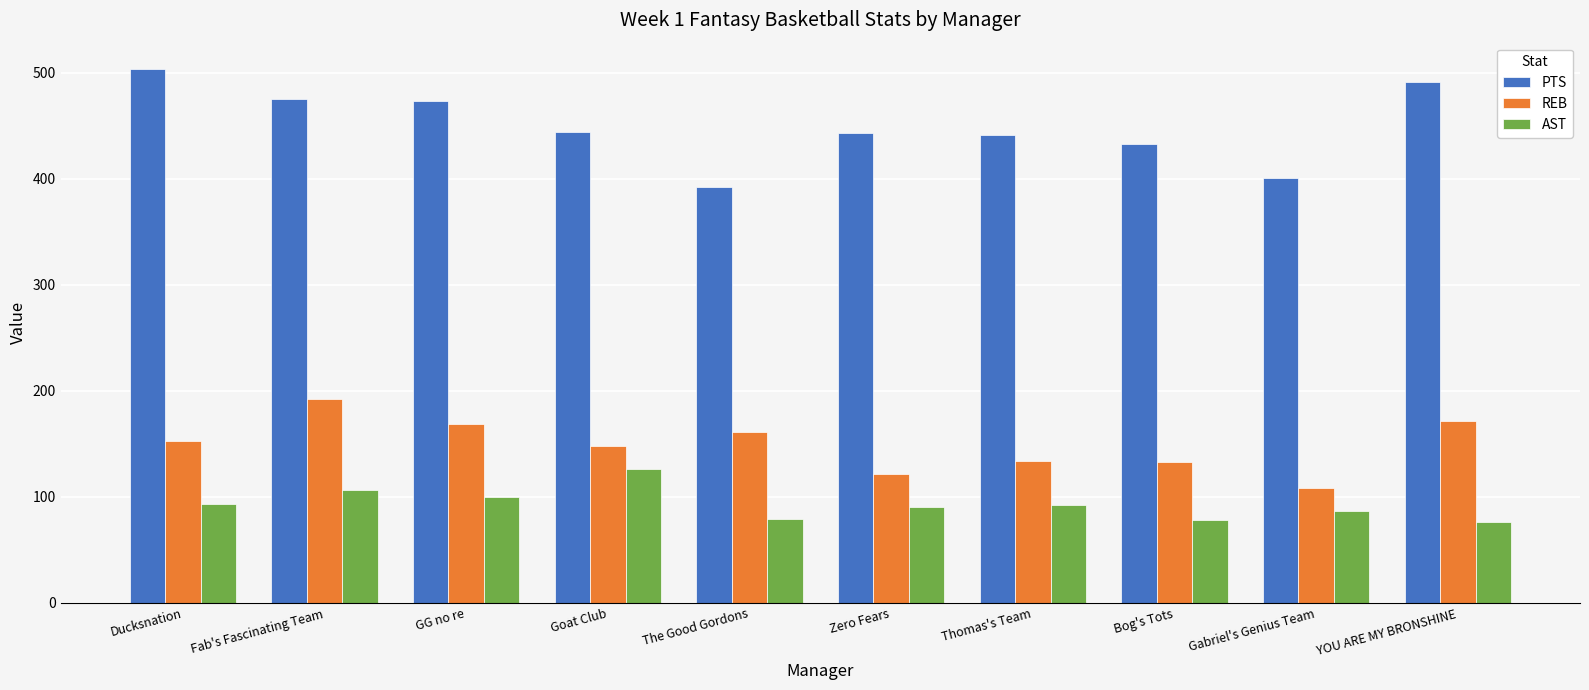

Rank the series by their maximum value, from lowest to highest.

AST, REB, PTS